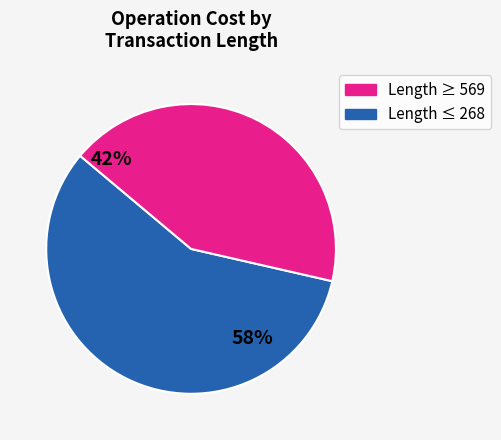

How many segments does this pie chart have?

2